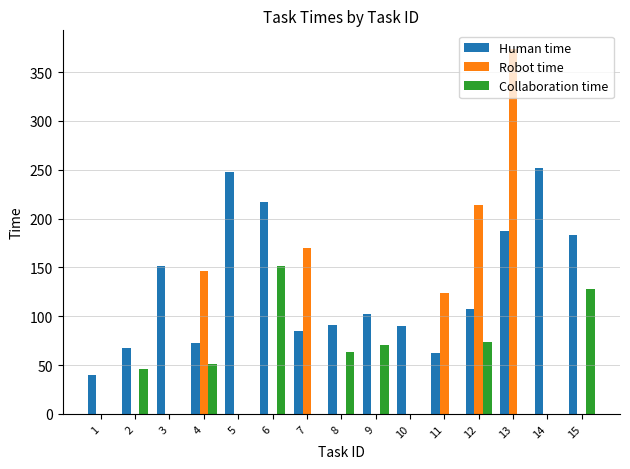

What is the highest value of the Human time series?

252